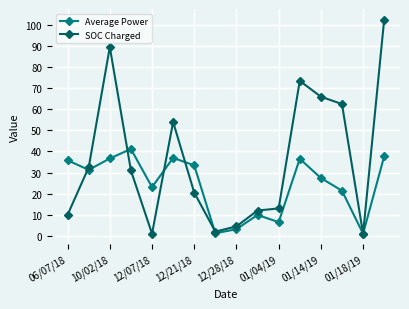

True or false: Average Power has more than 0 interior local peaks.

True